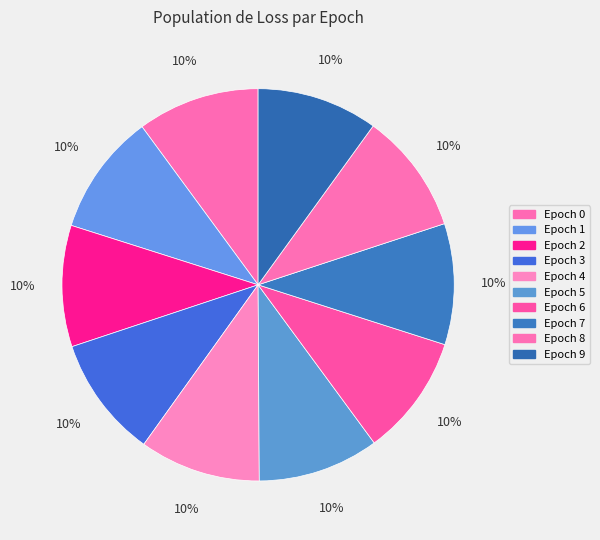

Count the number of slices in the pie.

10